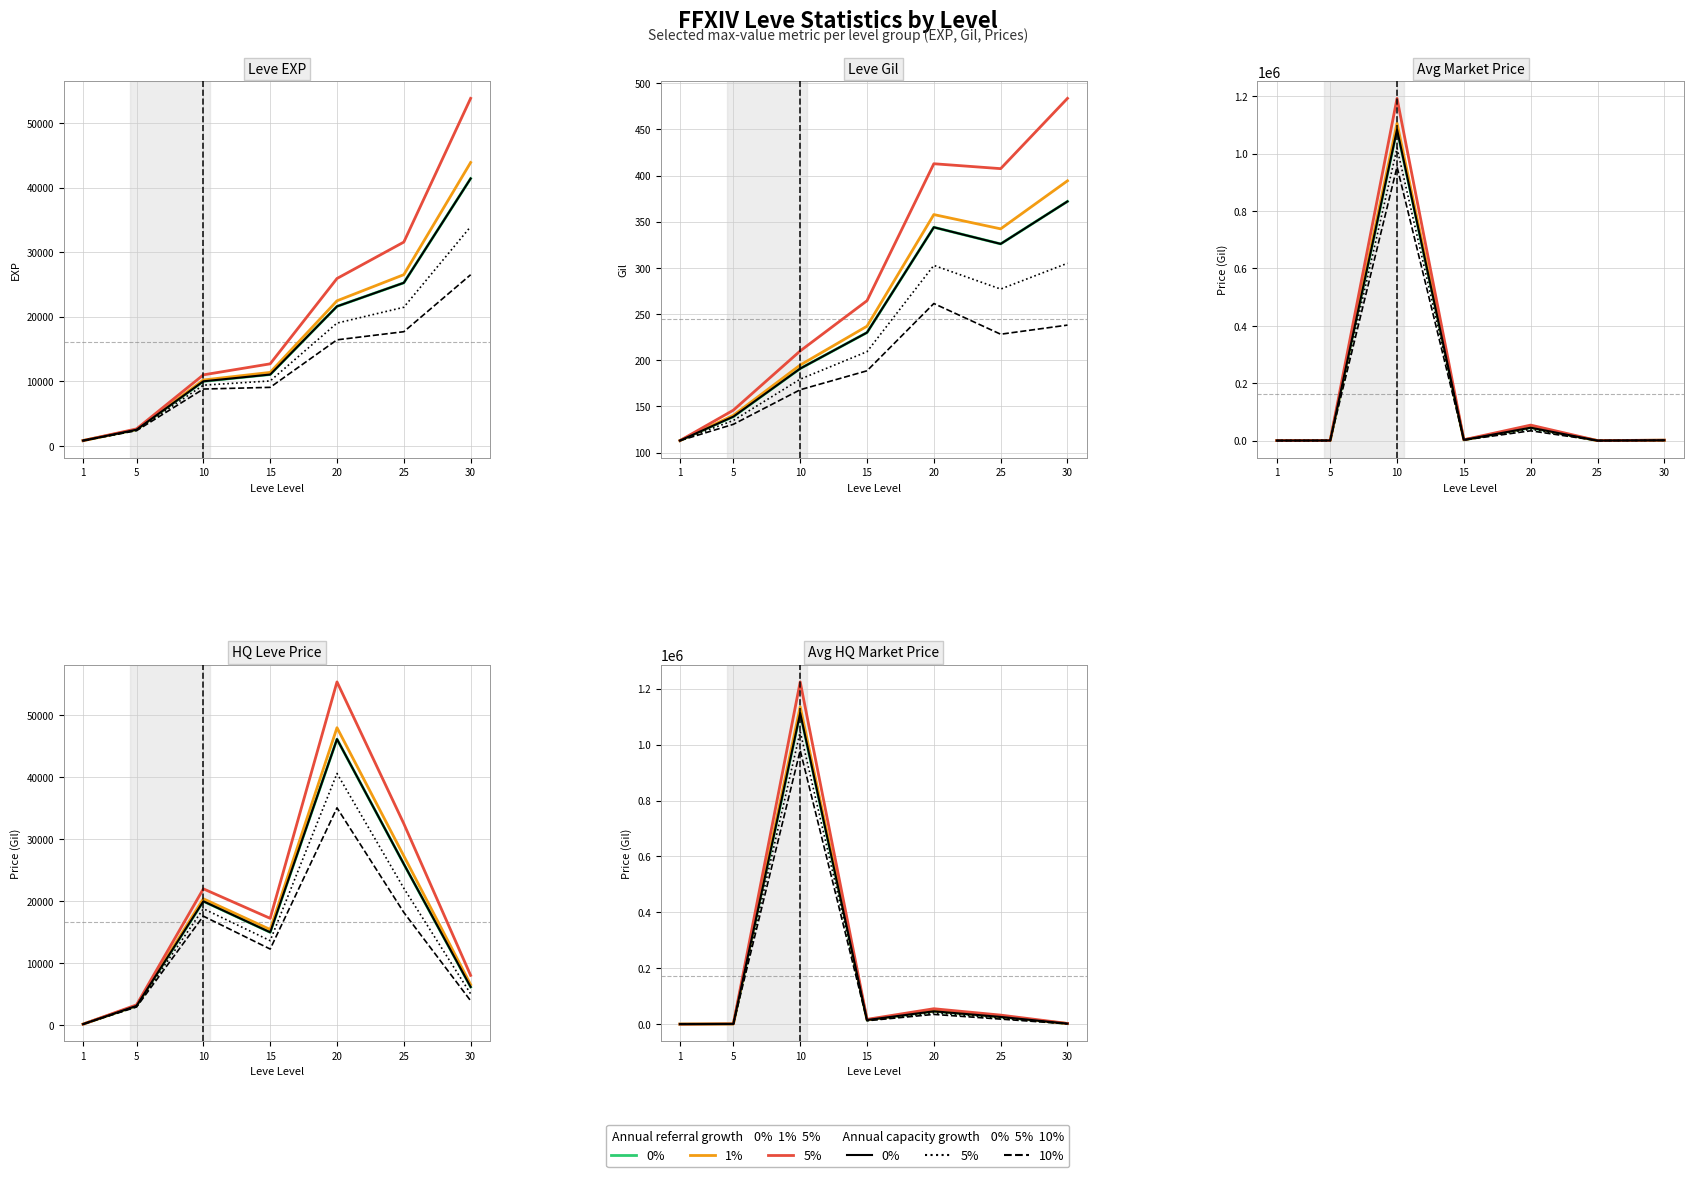

Where is the first local maximum for 1% ref growth?

10